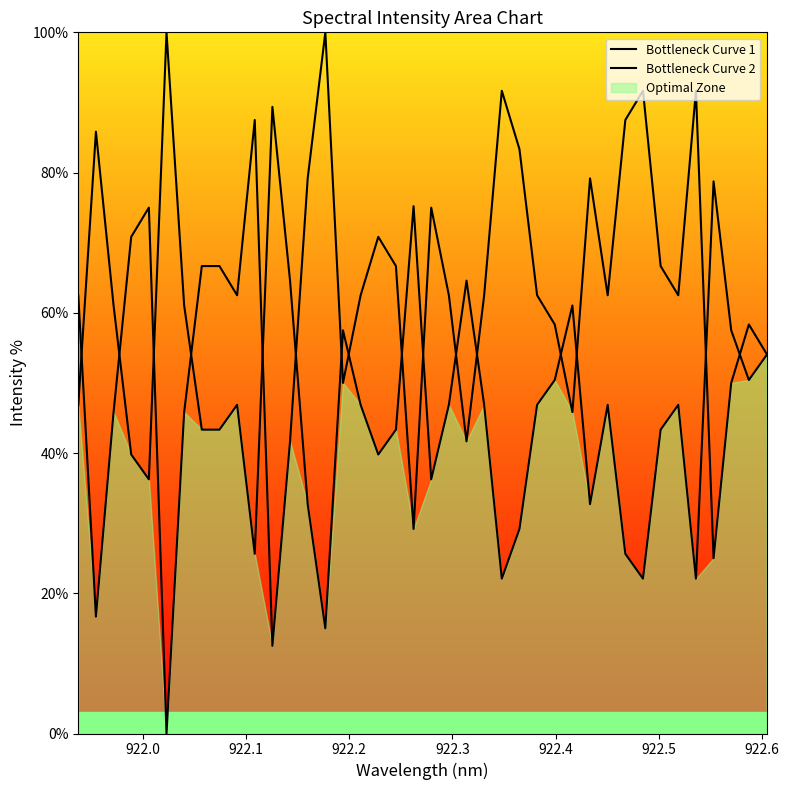

Which has a higher value, 15 or 19?

15